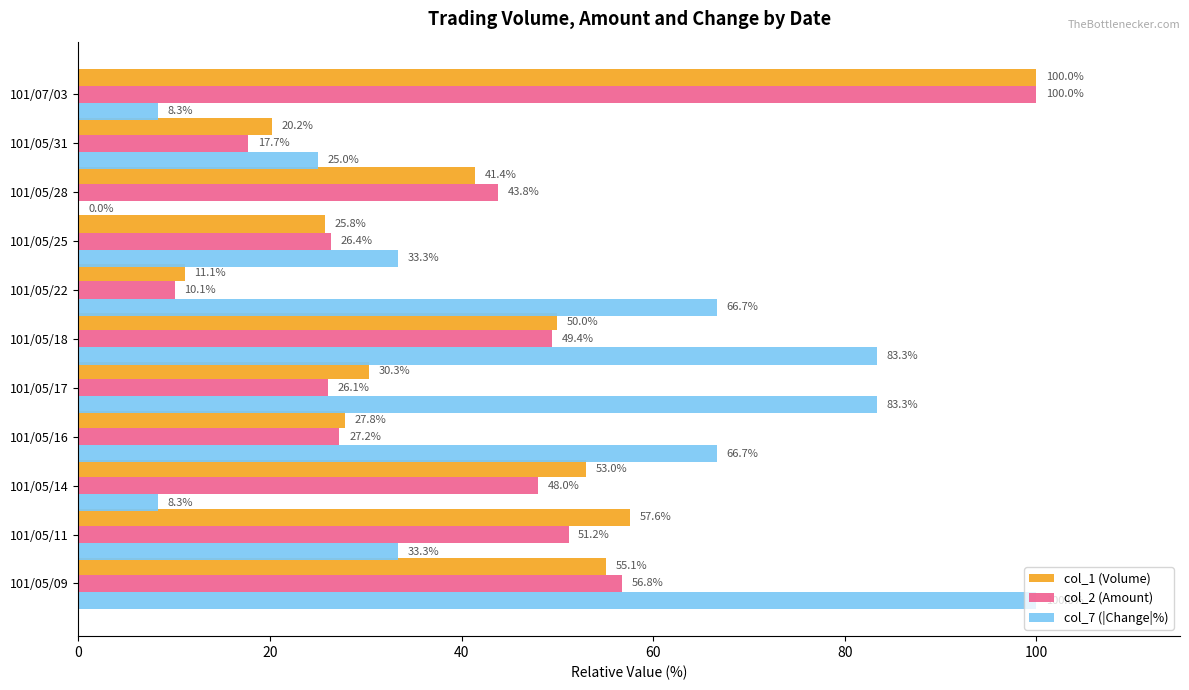

What is the greatest value displayed?

100.0